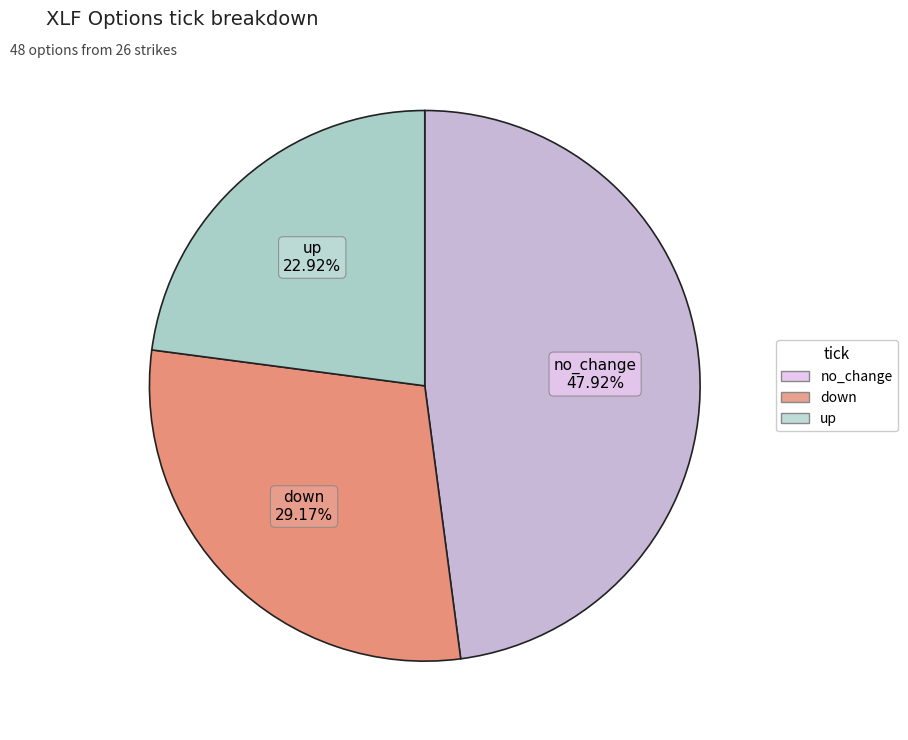

Between down and no_change, which is larger?

no_change